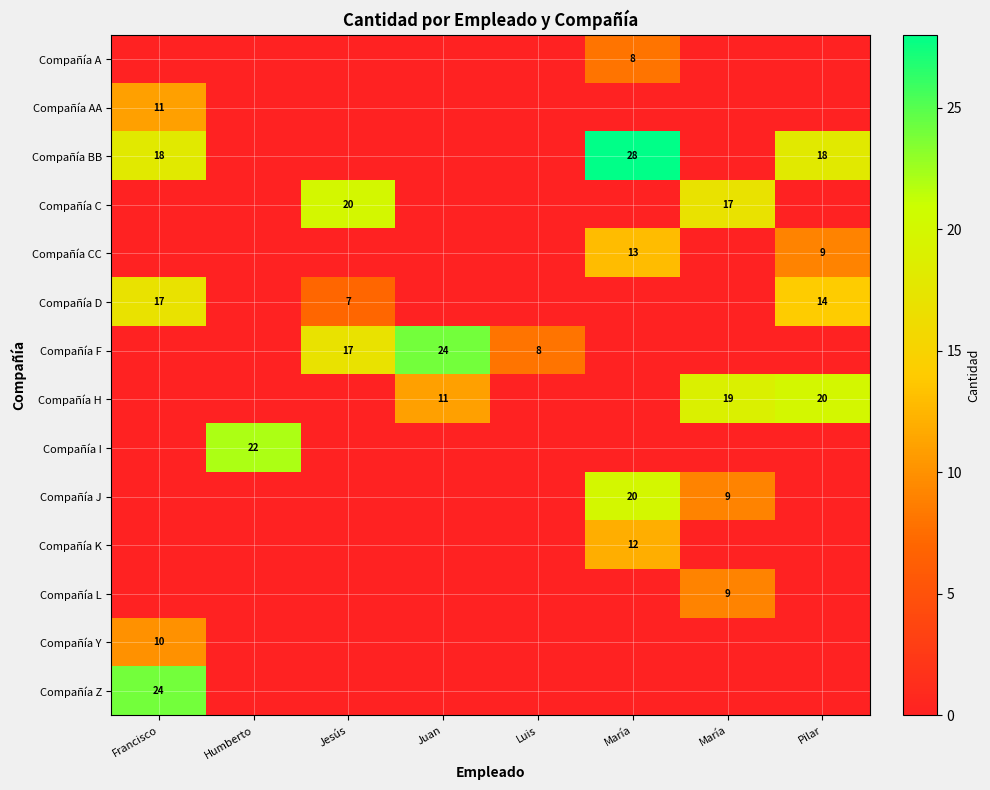

Is the value of Compañía BB at Luis greater than the value of Compañía H at Jesús?

No